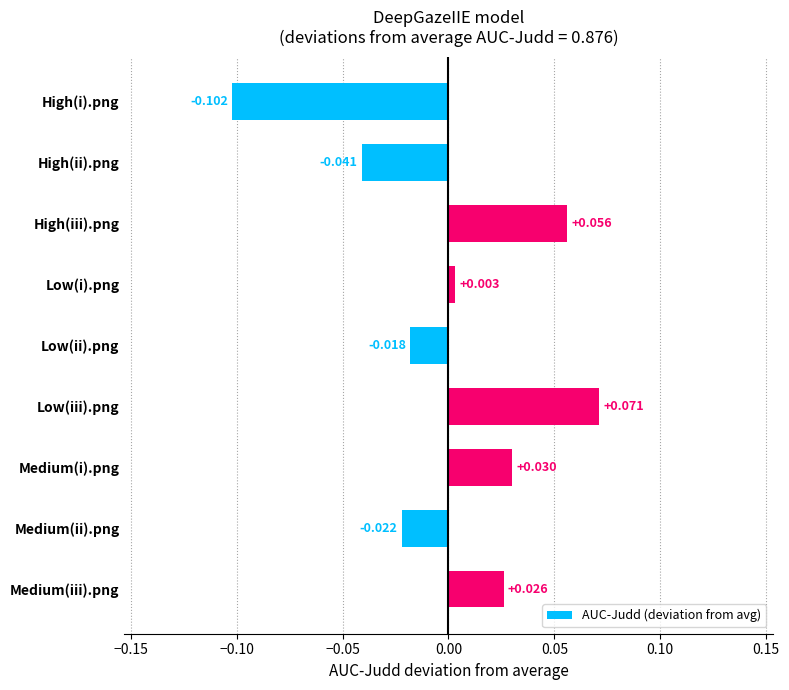

Which category has the lowest value across all series?

High(i).png